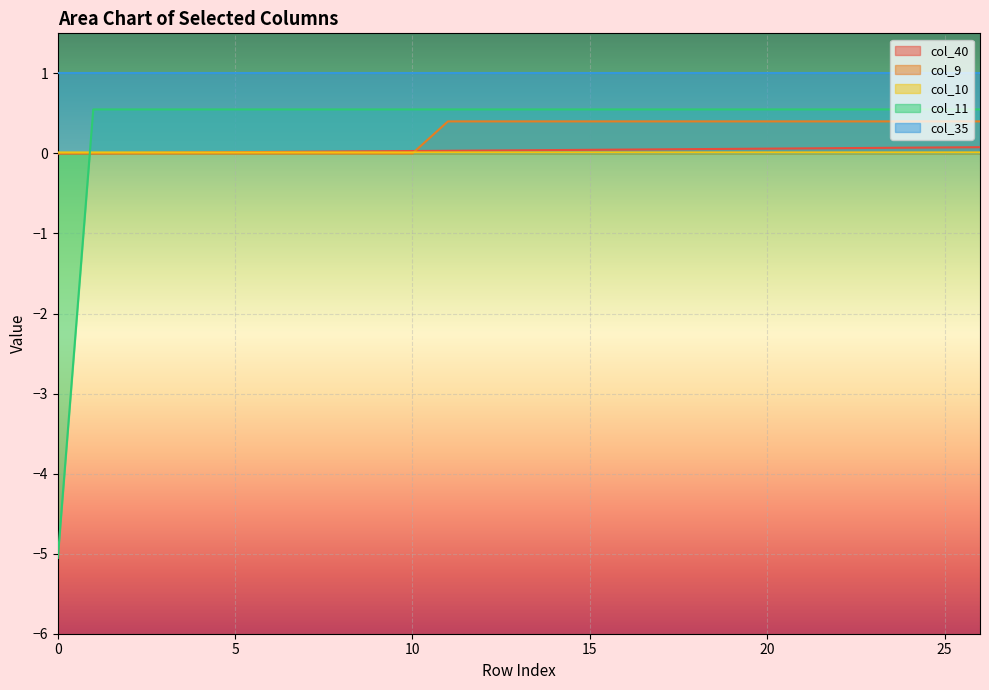

How many lines are shown in the chart?

5